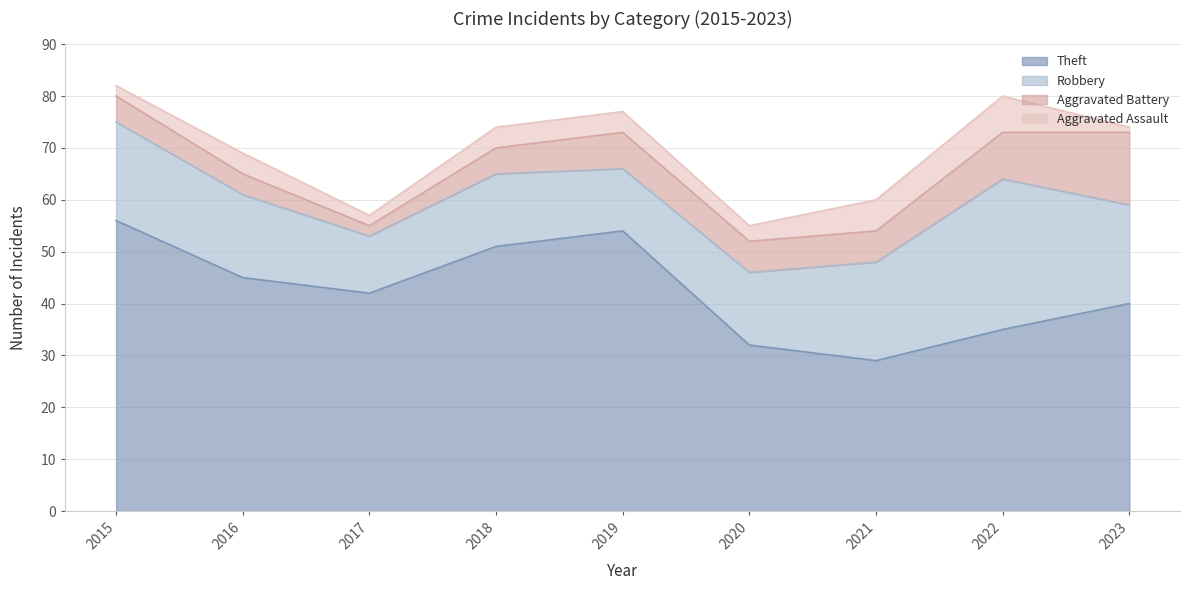

How many lines are shown in the chart?

4